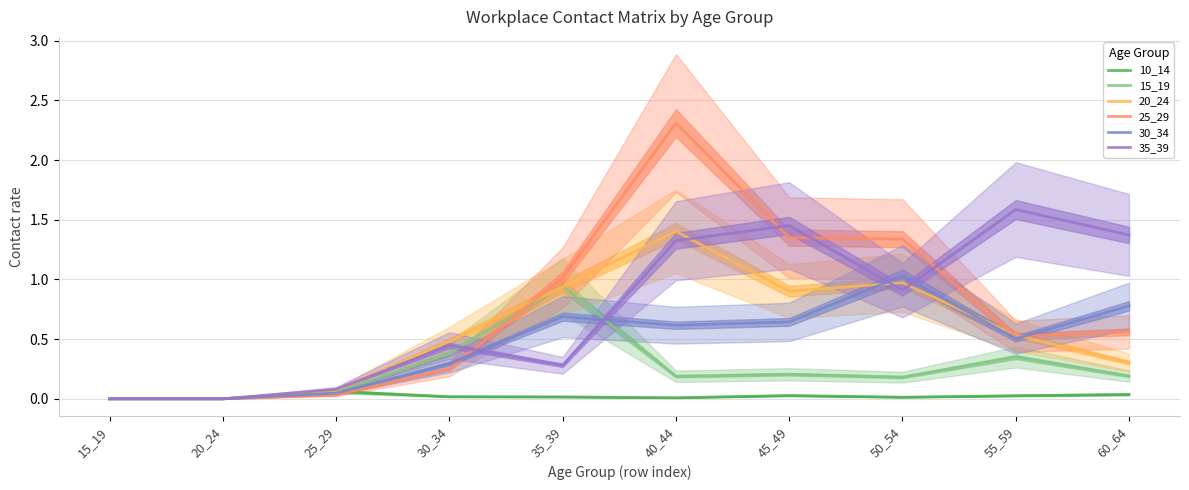

List the labels in order of 10_14 value, largest first.

25_29, 60_64, 45_49, 55_59, 30_34, 35_39, 50_54, 40_44, 15_19, 20_24